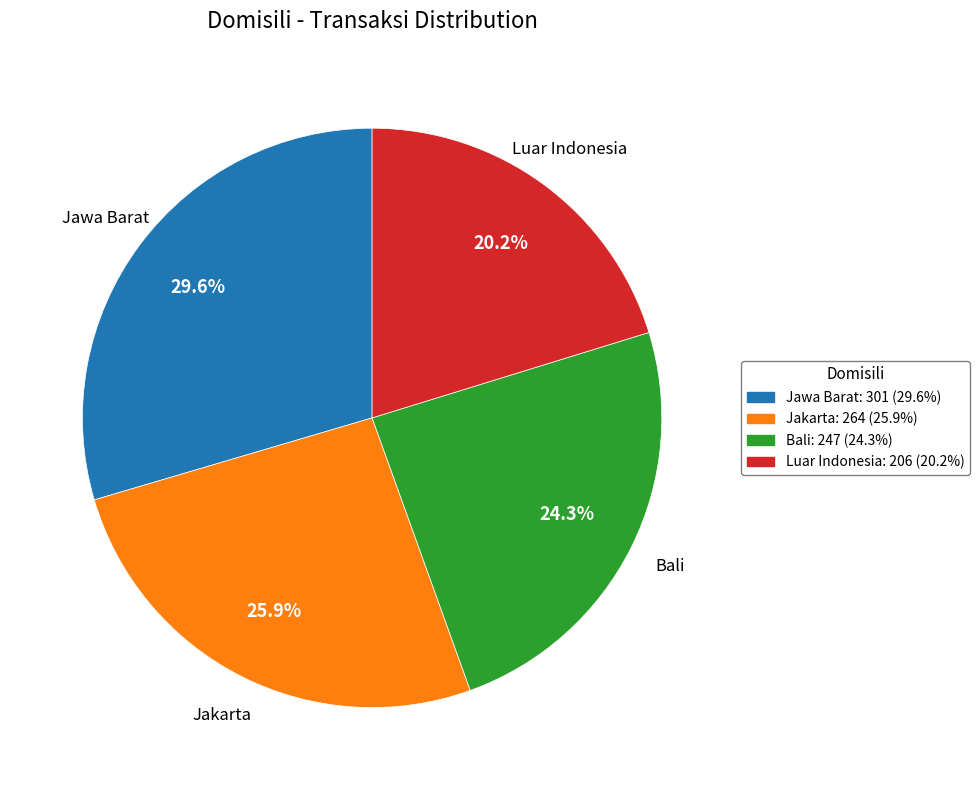

What percentage is NOT represented by Bali?

75.7%